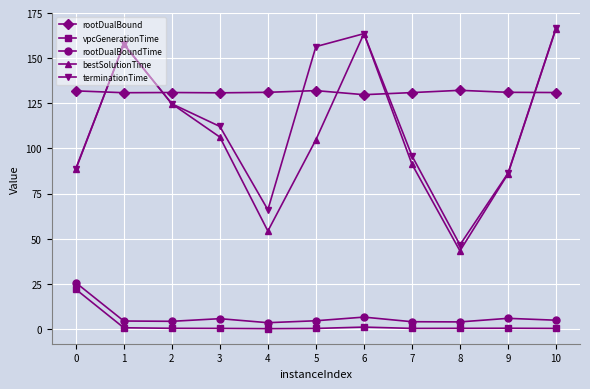

How many categories are shown in the chart?

11